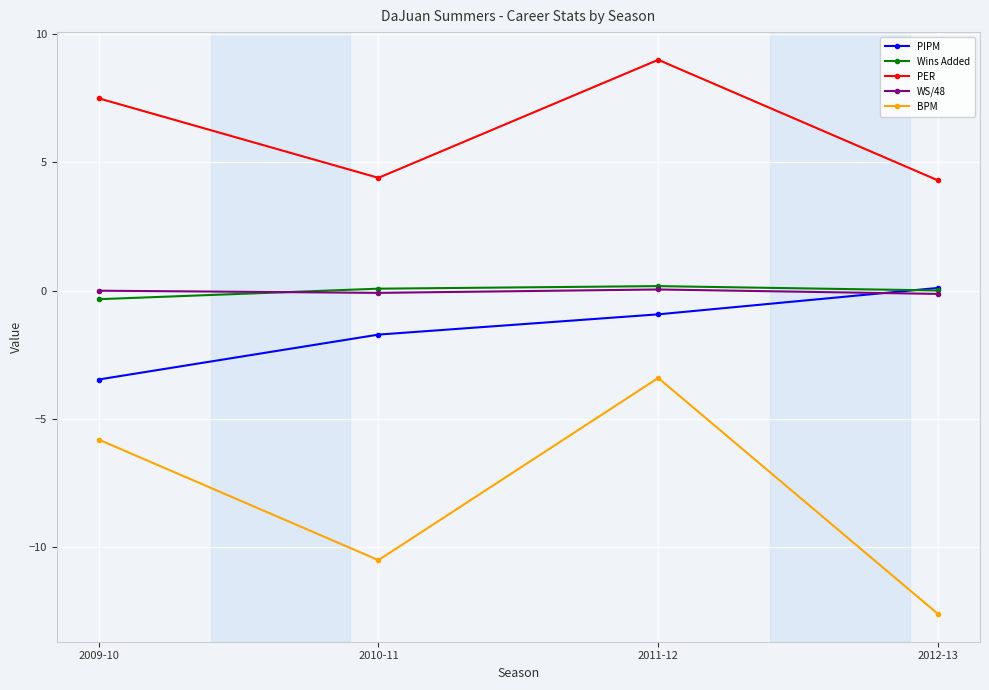

What is the sum of all PER values?

25.2